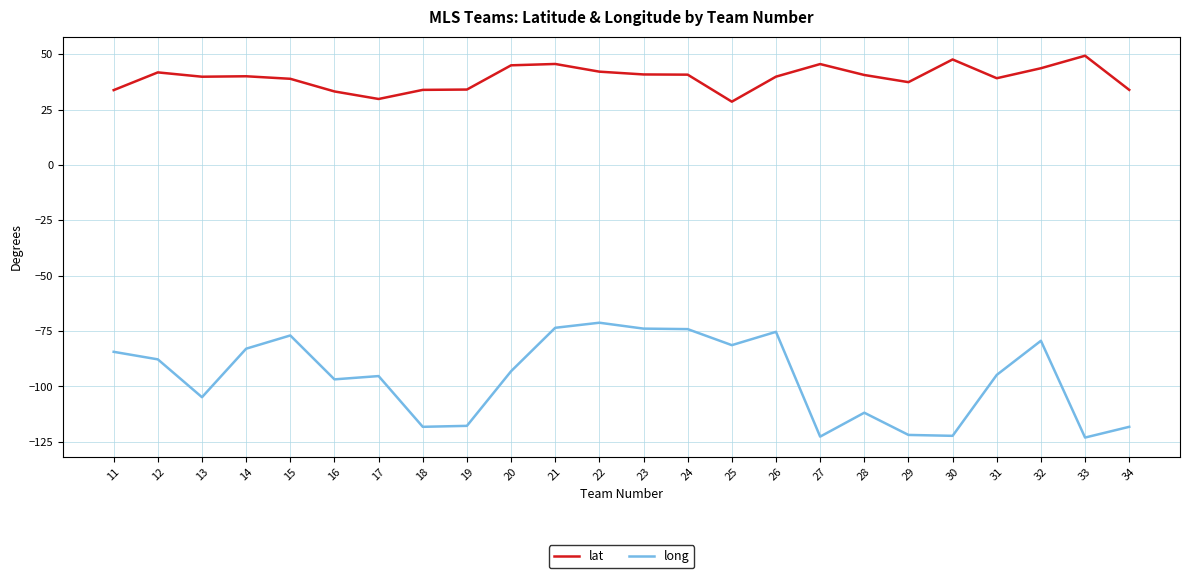

How many series are shown in this chart?

2